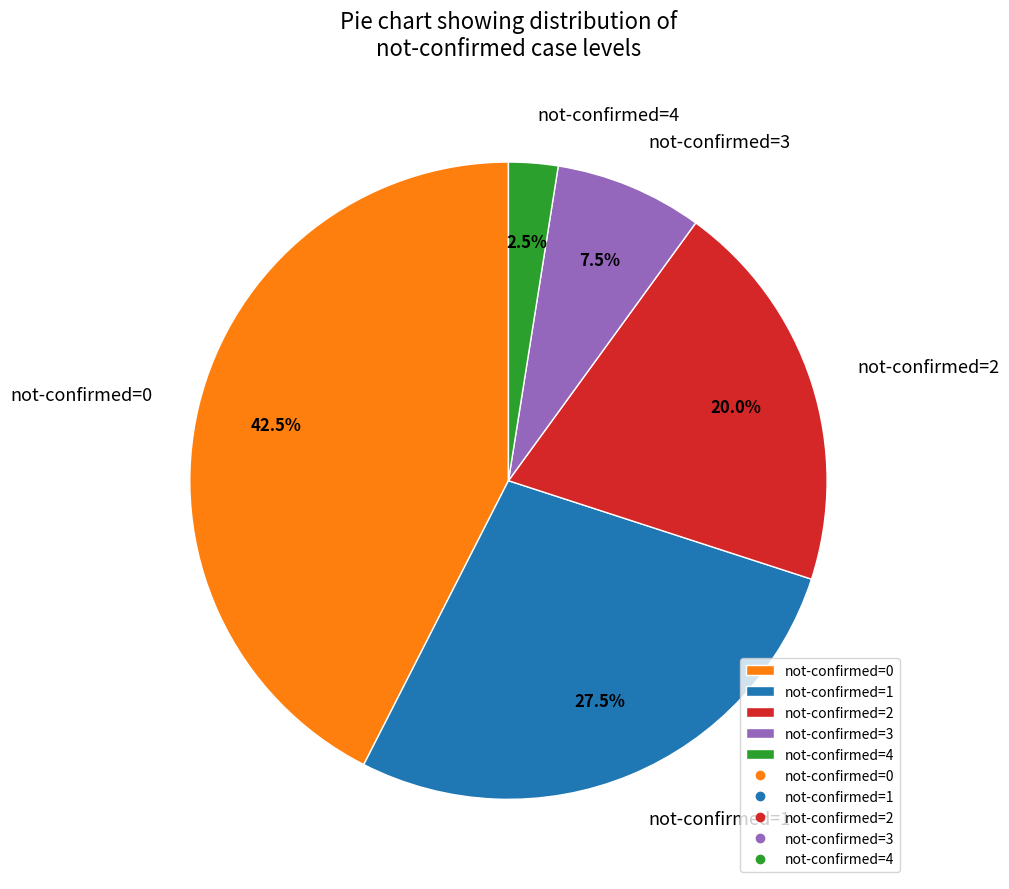

To the nearest percent, what is the average slice percentage?

20%